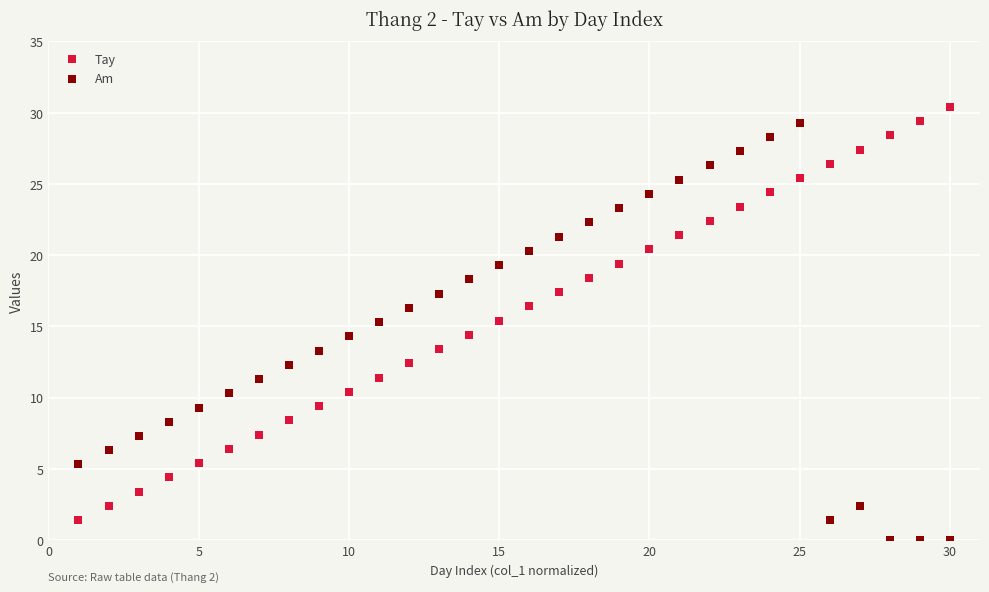

Which series reaches the maximum Y coordinate?

Tay